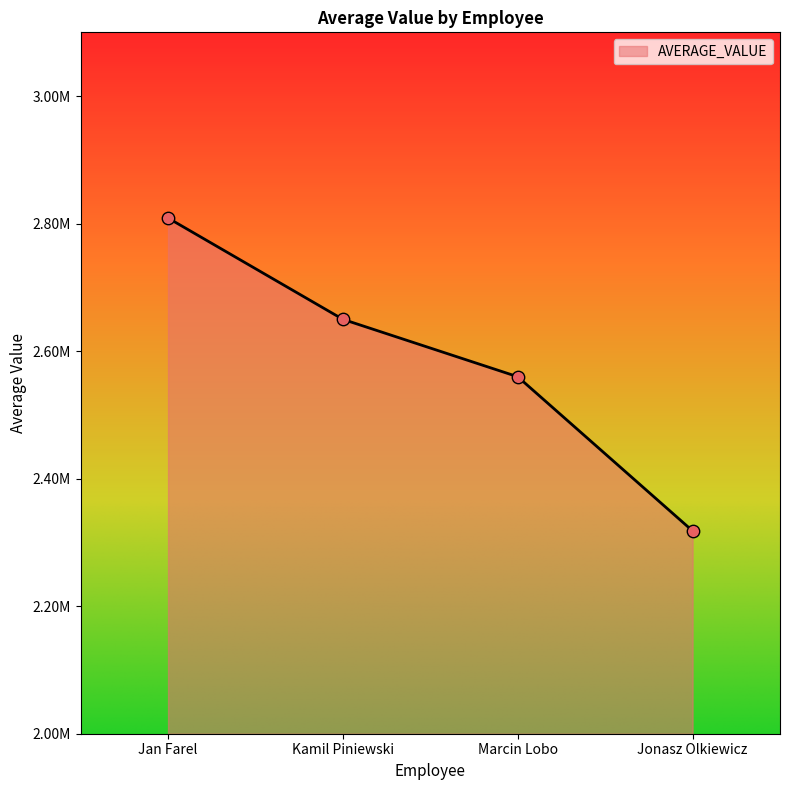

What is the change in value from Marcin Lobo to Jonasz Olkiewicz?

-241774.6